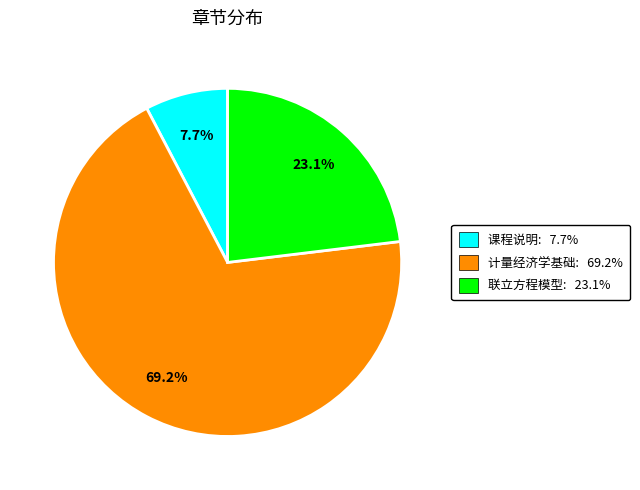

Is it true that 计量经济学基础 is 69% of the pie?

True